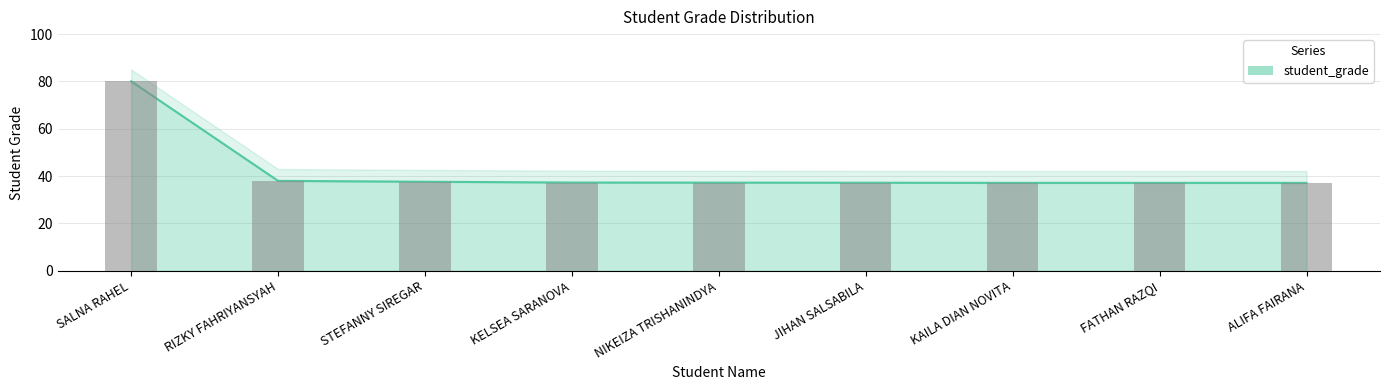

What is the ratio of the value at ALIFA FAIRANA to the value at KELSEA SARANOVA?

1.0